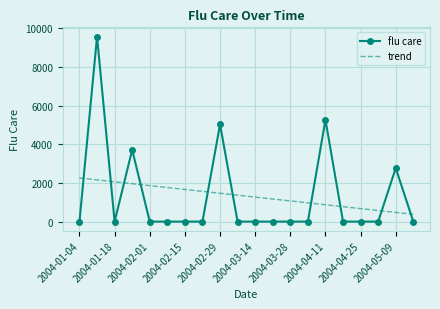

What is the difference between the maximum and minimum values in the flu care series?

9569.2